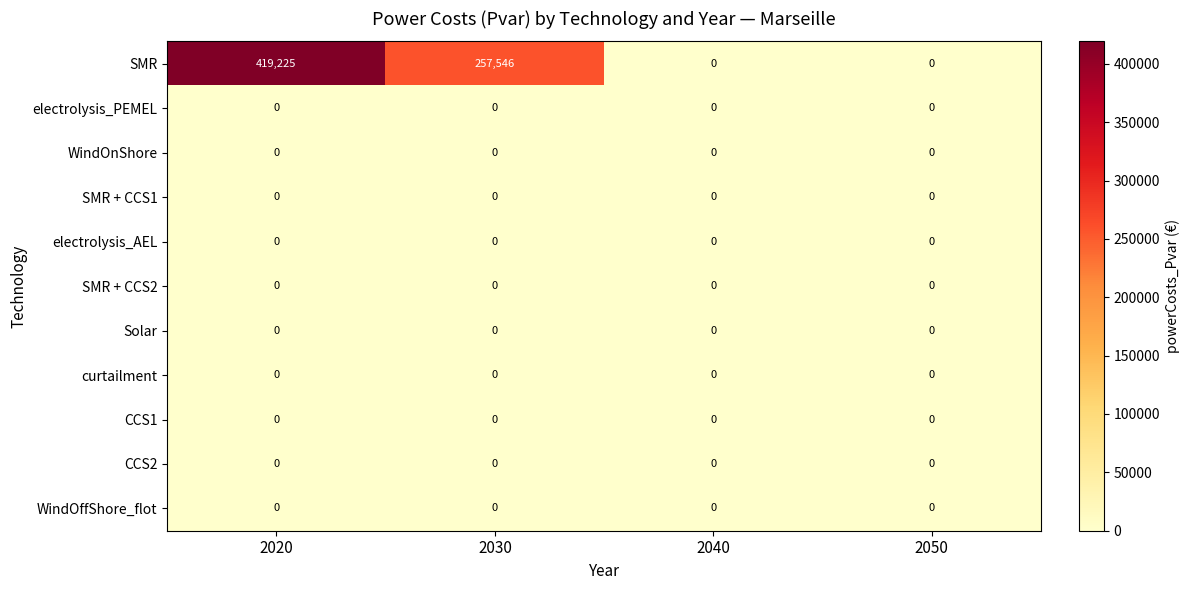

Which series has the largest total across all categories?

SMR